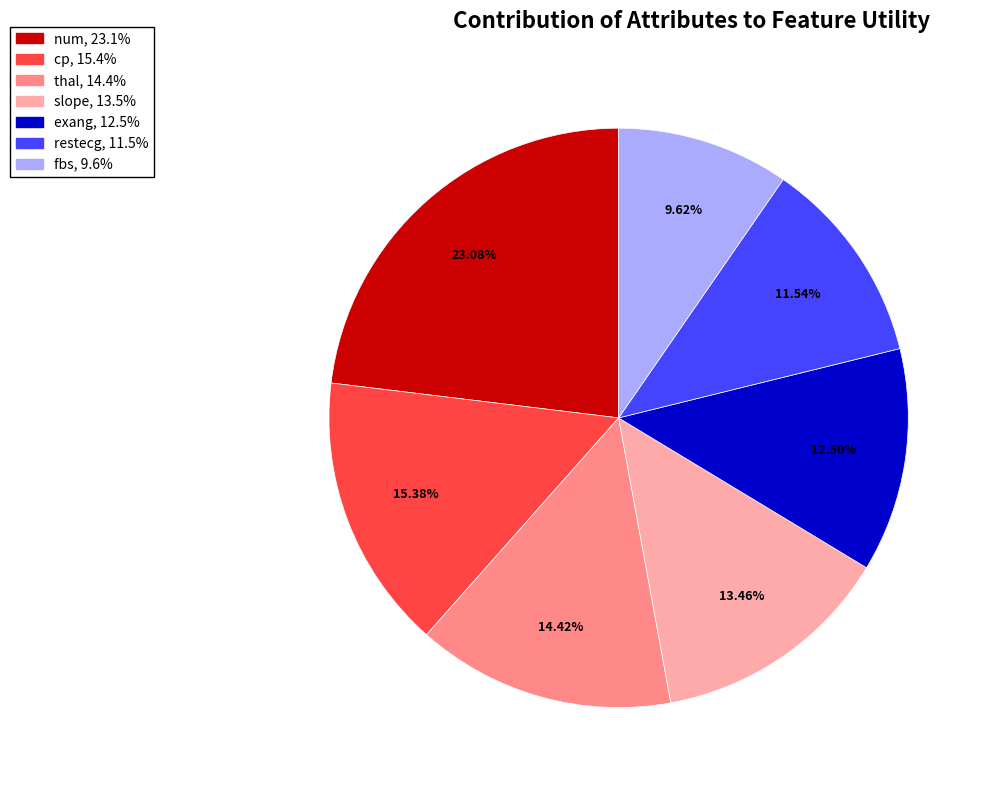

Which category has the biggest portion of the pie?

num